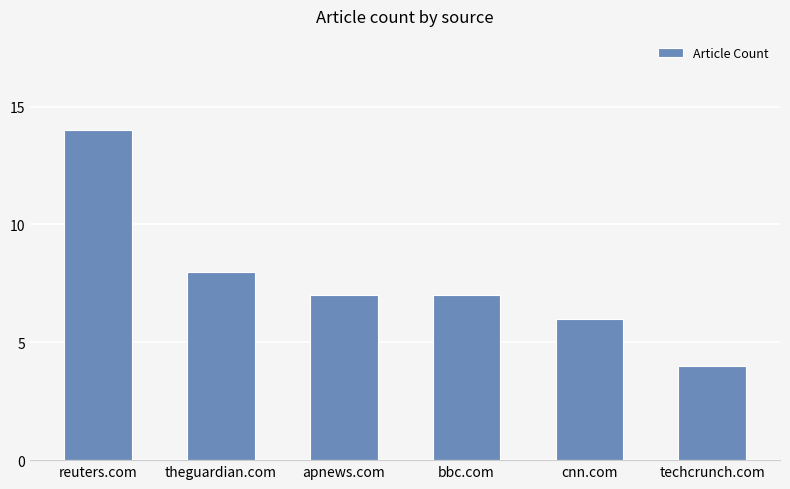

Does the chart contain any negative values?

No